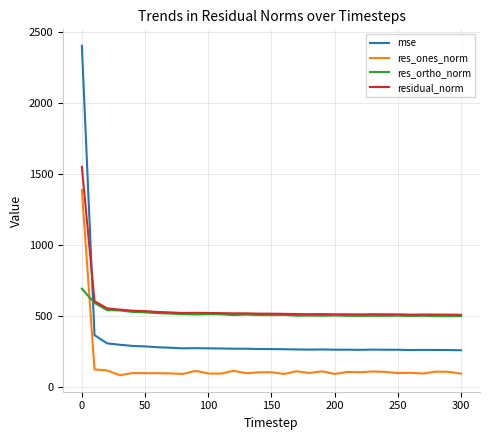

What are all the series names shown in the legend?

mse, res_ones_norm, res_ortho_norm, residual_norm